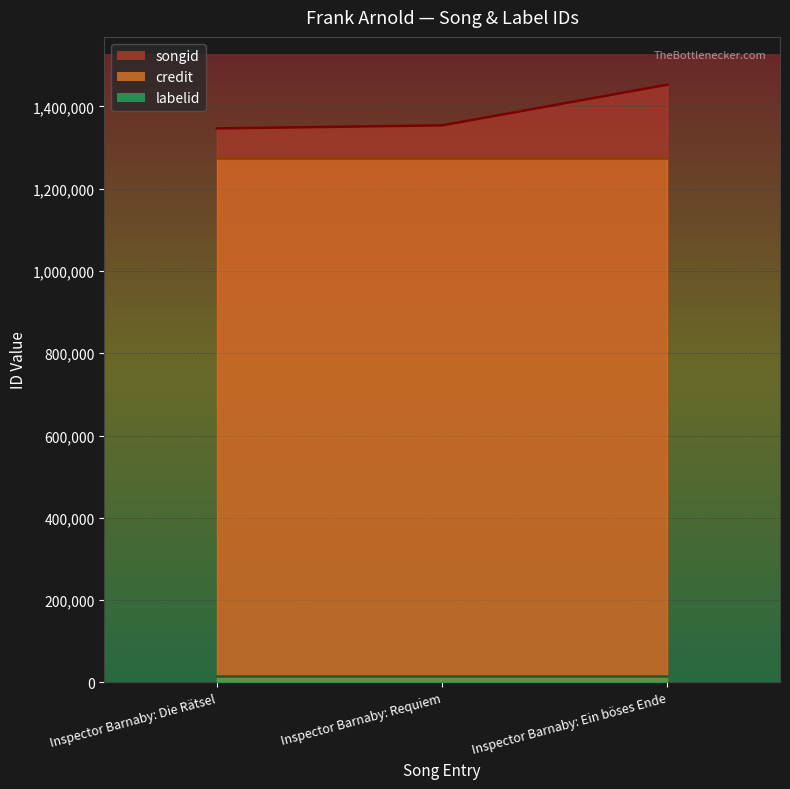

Is the value of songid at Inspector Barnaby: Ein böses Ende greater than the value of labelid at Inspector Barnaby: Requiem?

Yes